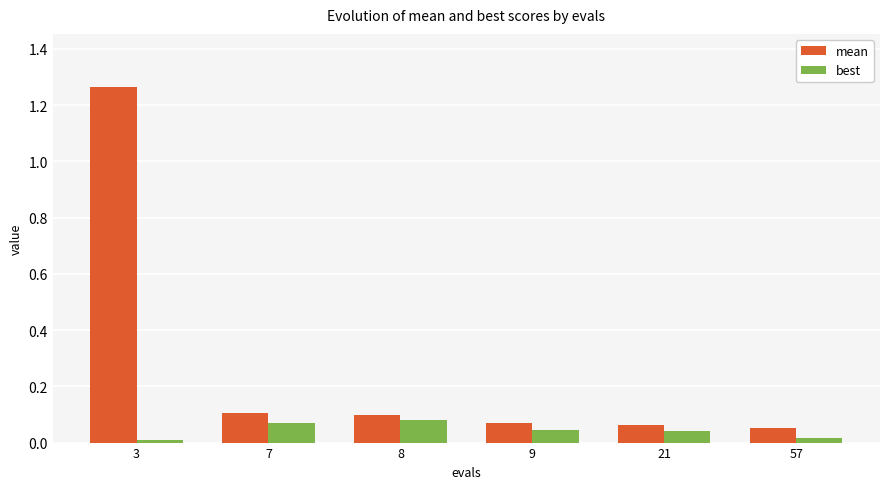

Which label corresponds to the largest value in the chart?

3